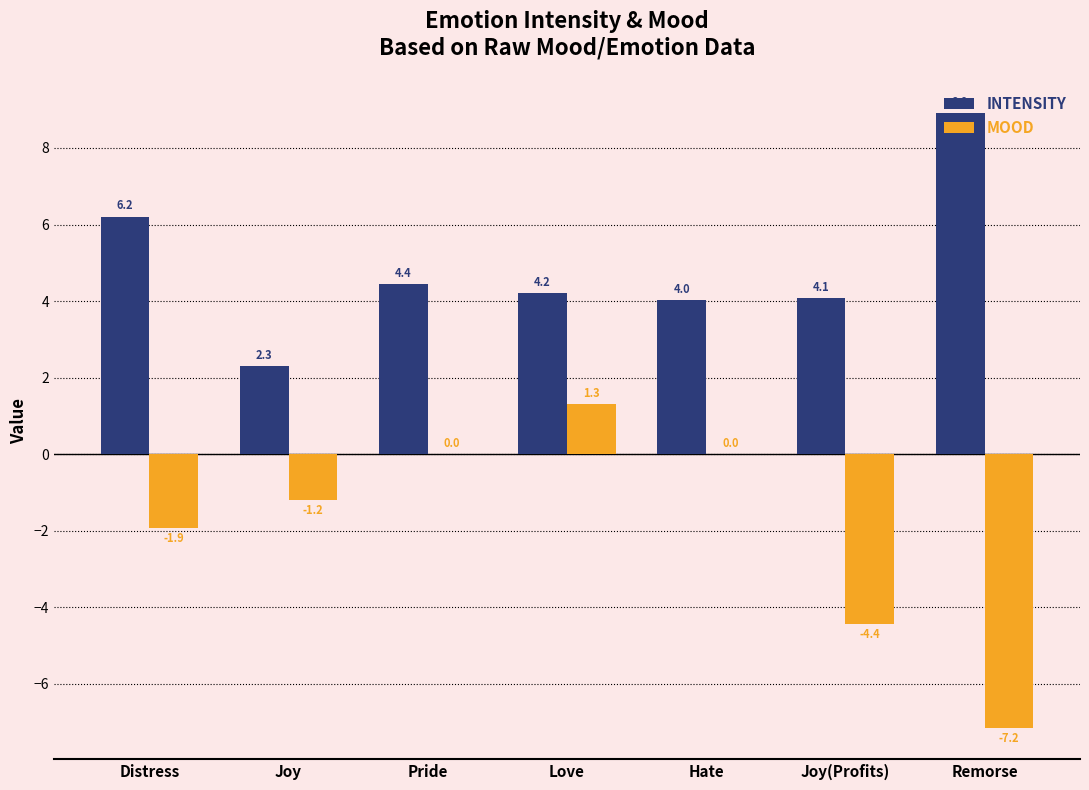

How many groups of bars are there?

7